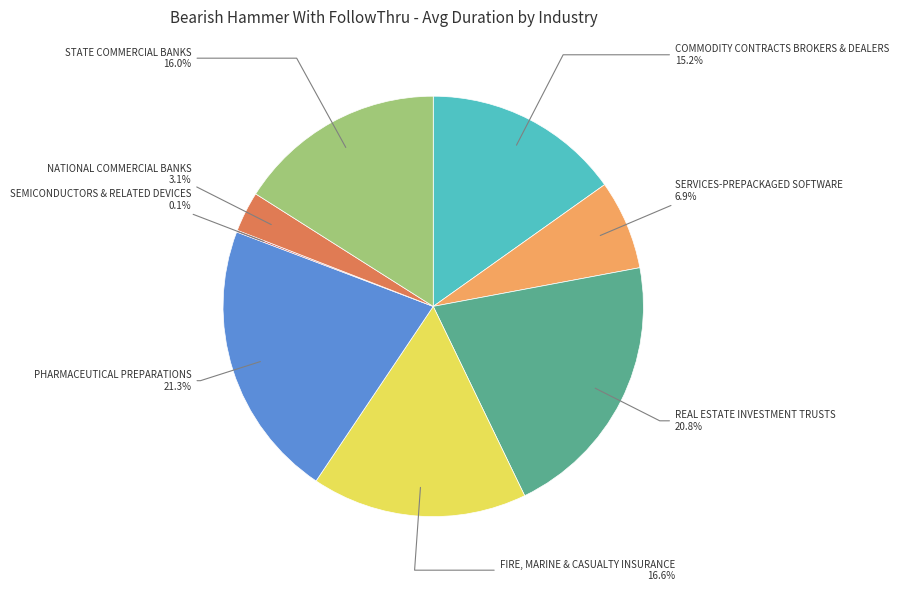

To the nearest percent, what is the average slice percentage?

12%